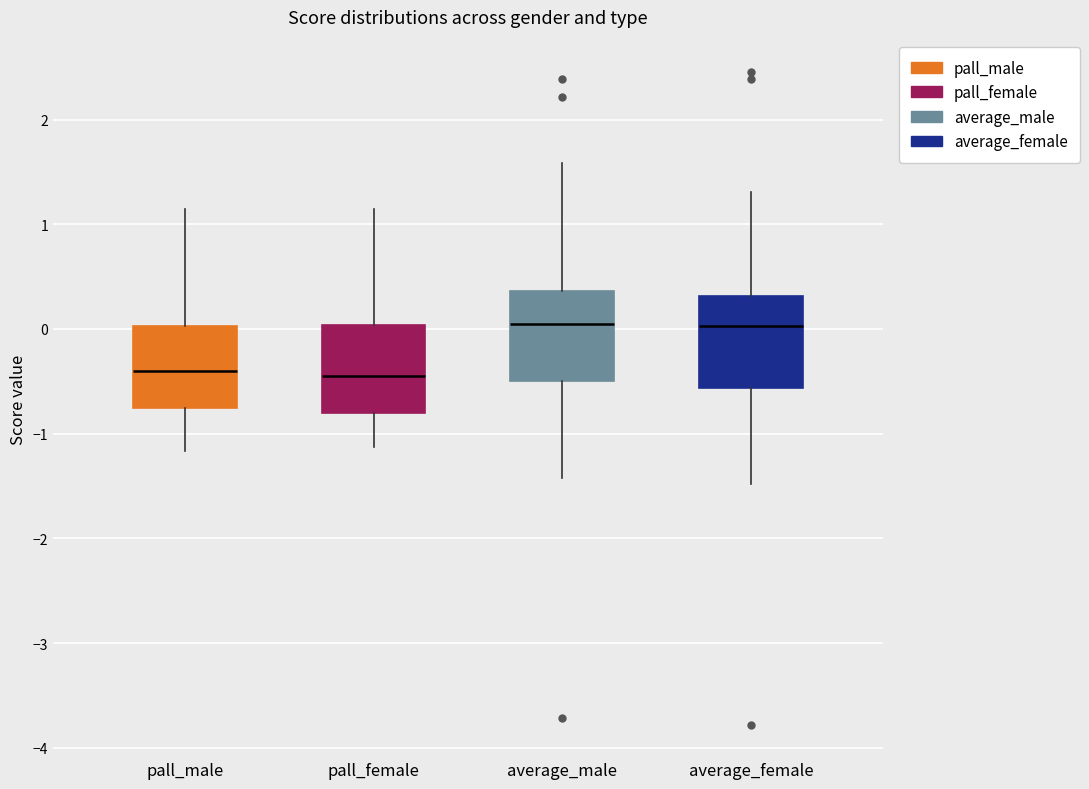

Reading left to right, transcribe this box plot: for each box, give where its median line is, the range the box spans, and where its two whiskers end, as read against the y-axis. The values are not printed on the chart, so give them approximately, as read against the axis.

pall_male: median -0.4, box -0.8 to 0.0, whiskers -1.2 to 1.1
pall_female: median -0.4, box -0.8 to 0.0, whiskers -1.1 to 1.1
average_male: median 0.0, box -0.5 to 0.4, whiskers -1.4 to 1.6
average_female: median 0.0, box -0.6 to 0.3, whiskers -1.5 to 1.3